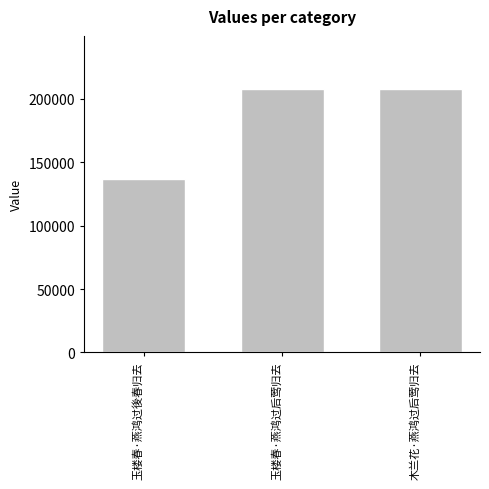

How many values are below 207856?

1